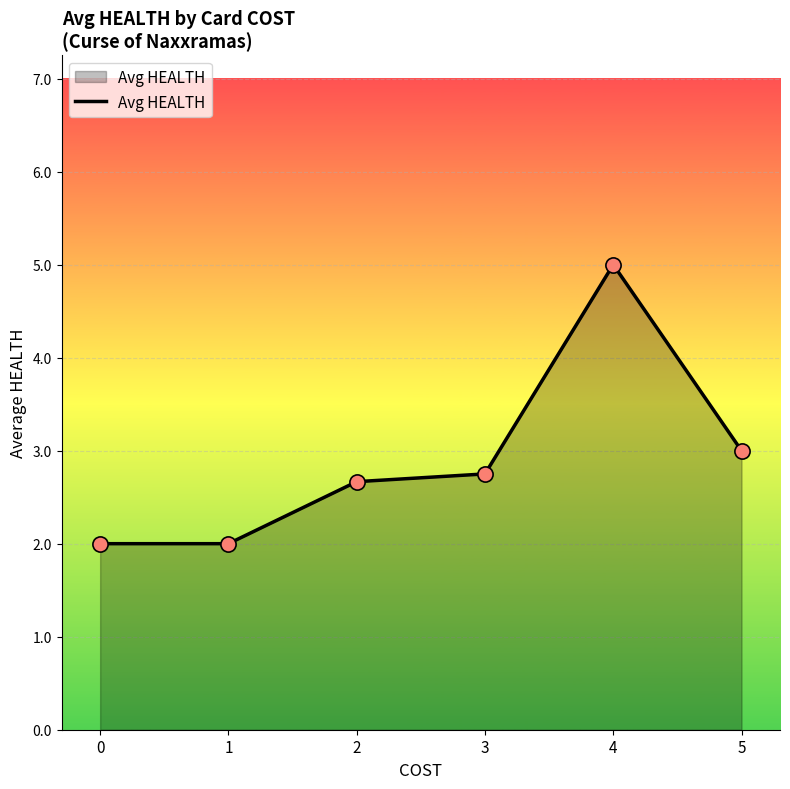

What is the change in value from 2 to 5?

+0.3